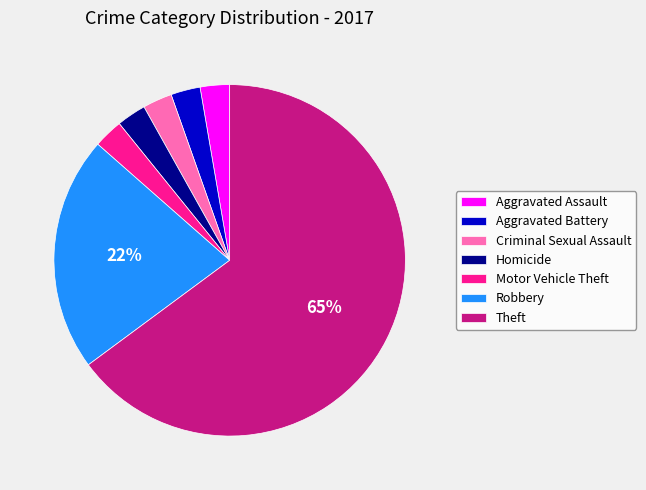

Which has a higher value, Motor Vehicle Theft or Theft?

Theft